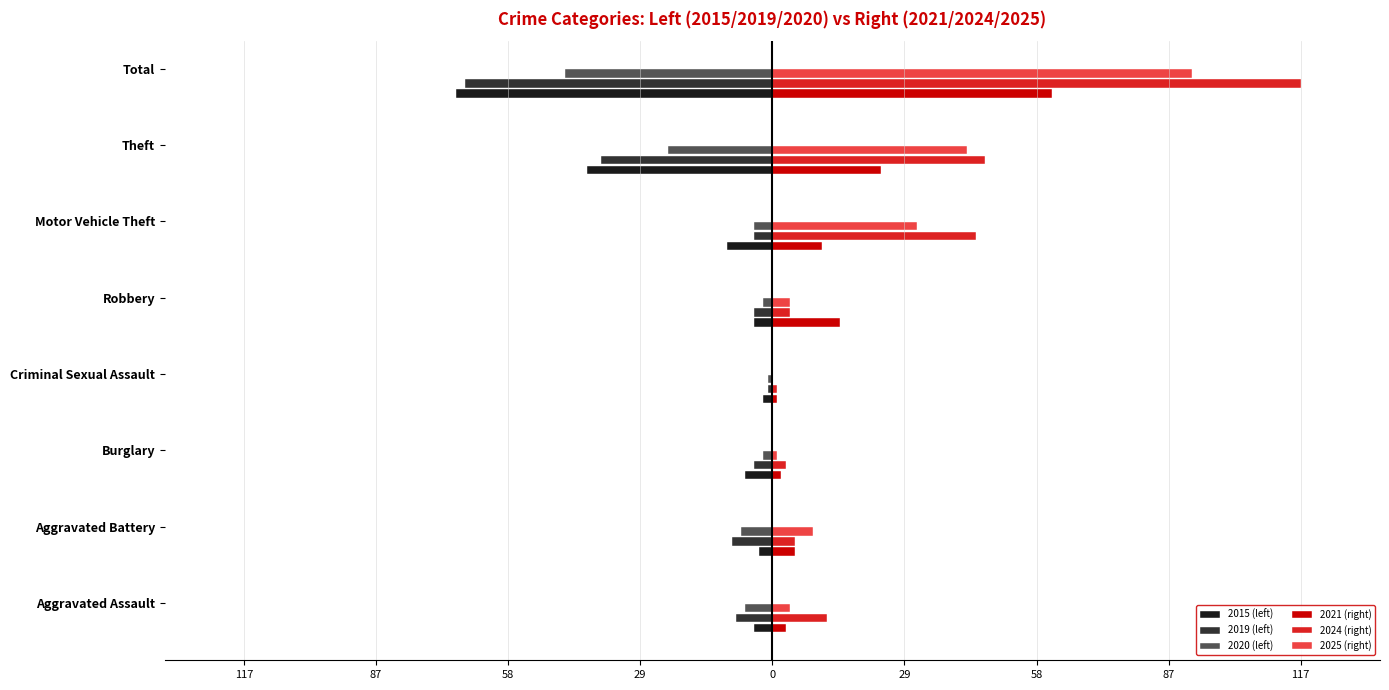

What are all the series names shown in the legend?

2015 (left), 2019 (left), 2020 (left), 2021 (right), 2024 (right), 2025 (right)